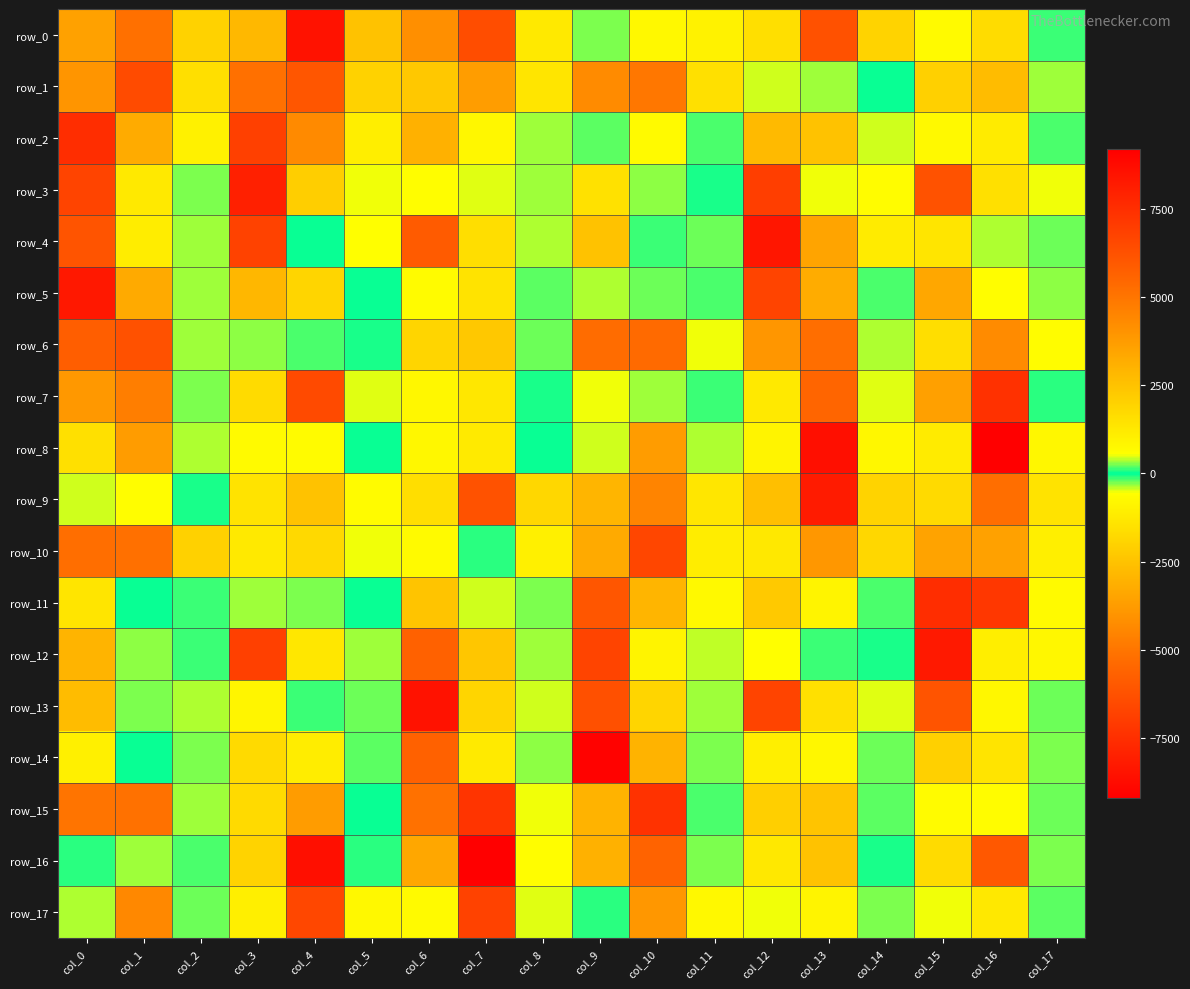

What is the difference between the maximum and minimum values in the row_4 series?

14256.7